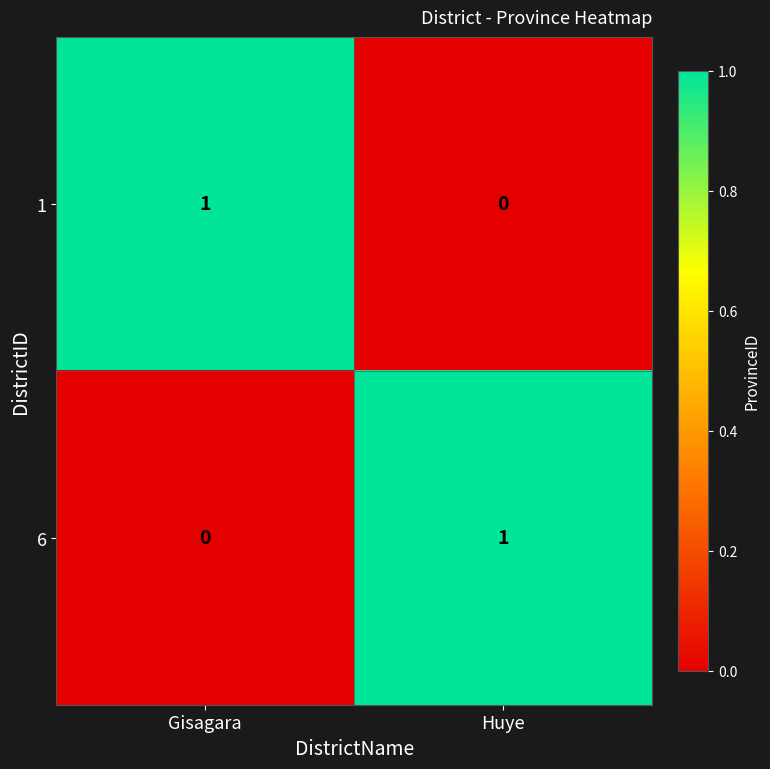

Is the value of 1 at Gisagara greater than the value of 6 at Gisagara?

Yes